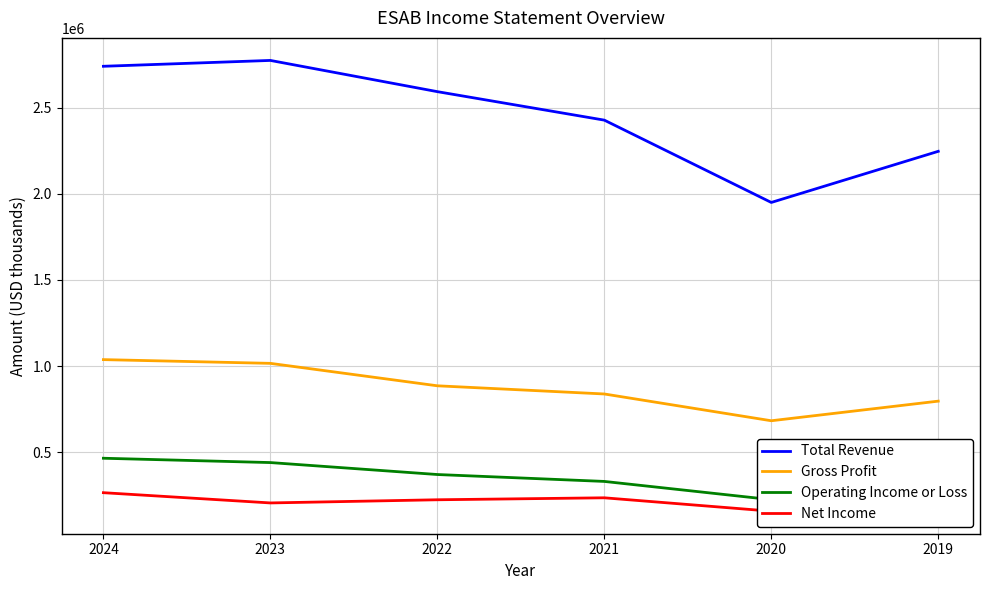

True or false: Net Income and Operating Income or Loss cross at least once.

False